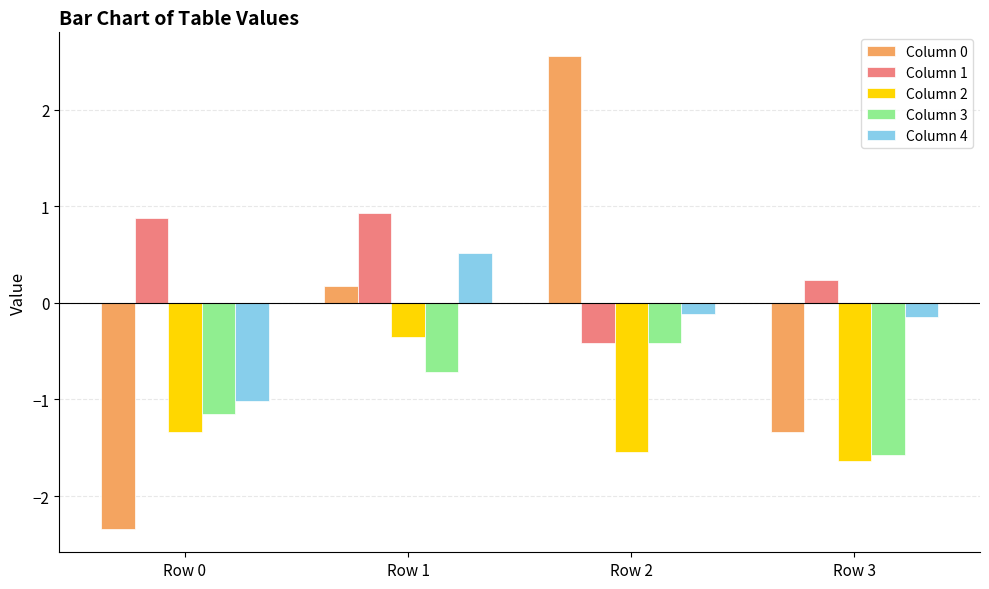

At Row 3, list the series in order from smallest to largest.

Column 2, Column 3, Column 0, Column 4, Column 1